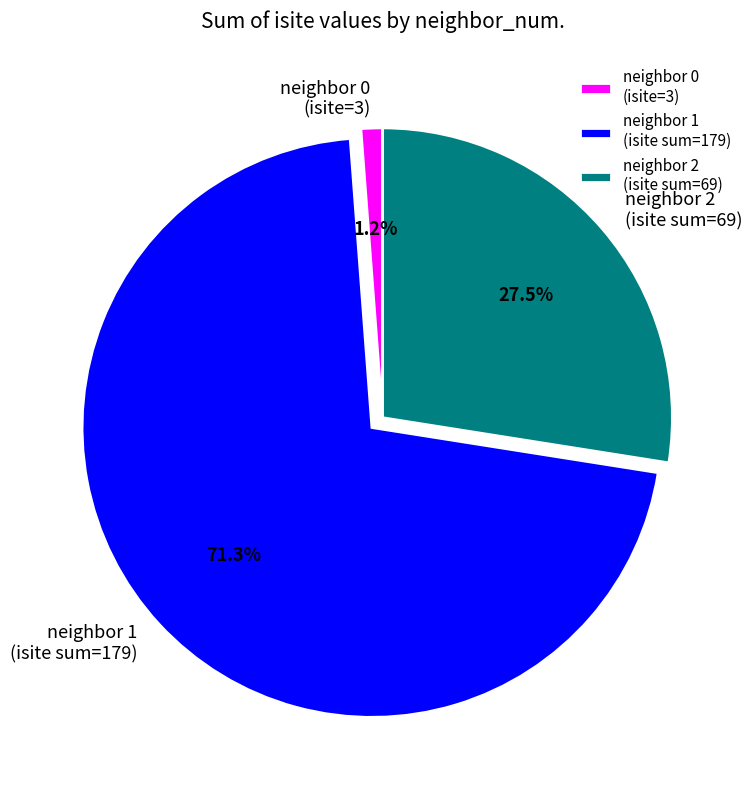

Which slice is the smallest?

neighbor 0 (isite=3)